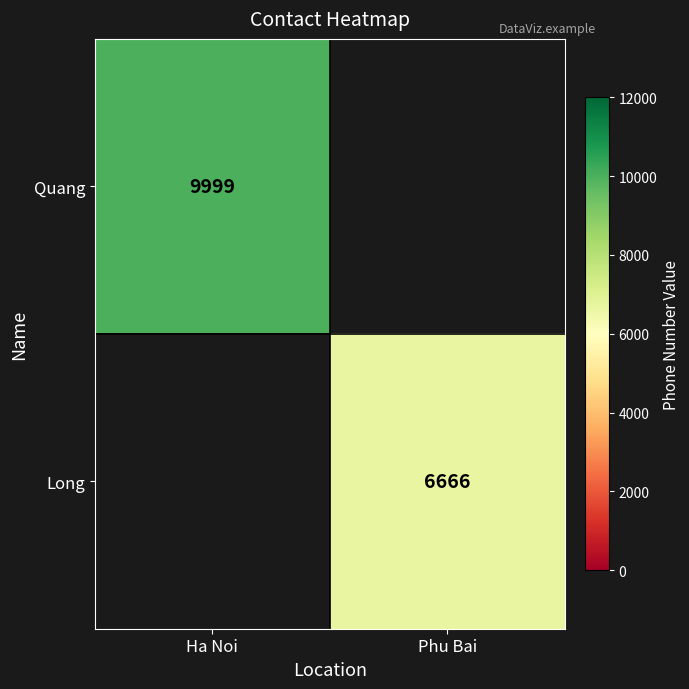

True or false: Quang has a value of 9999 at Ha Noi.

True